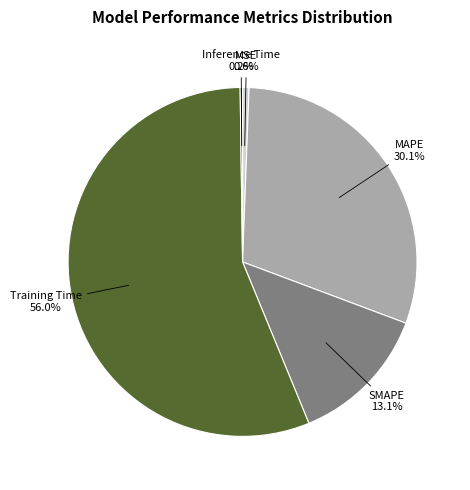

To the nearest percent, what is the difference between the largest and smallest slice percentages?

56%